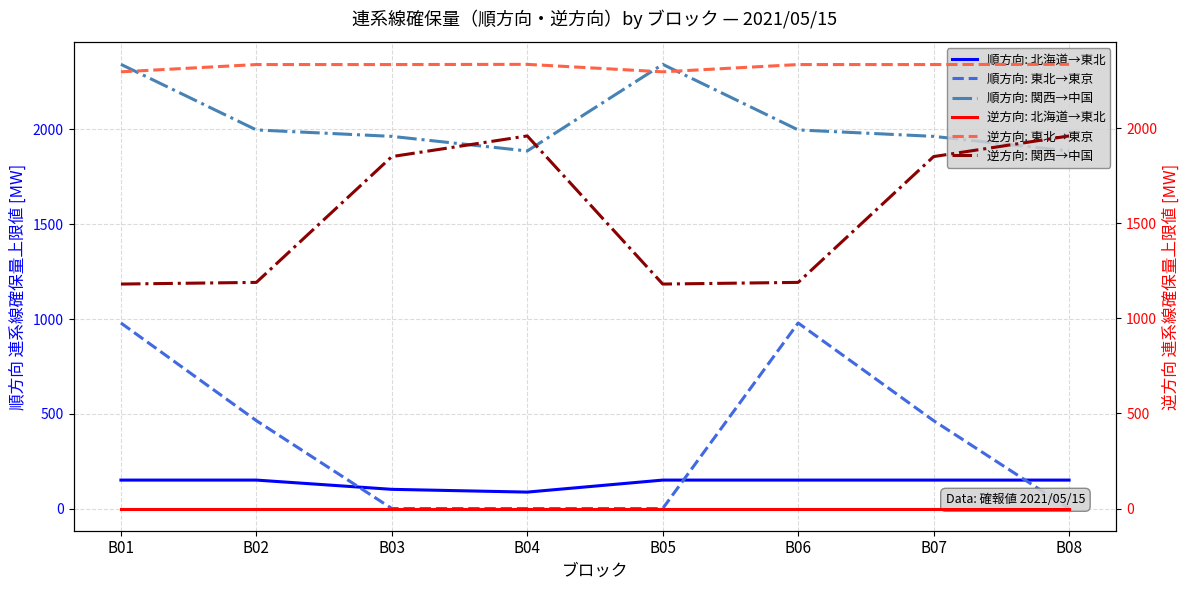

What is the value of the 逆方向: 東北→東京 point at the 1st from the left?

2296.7